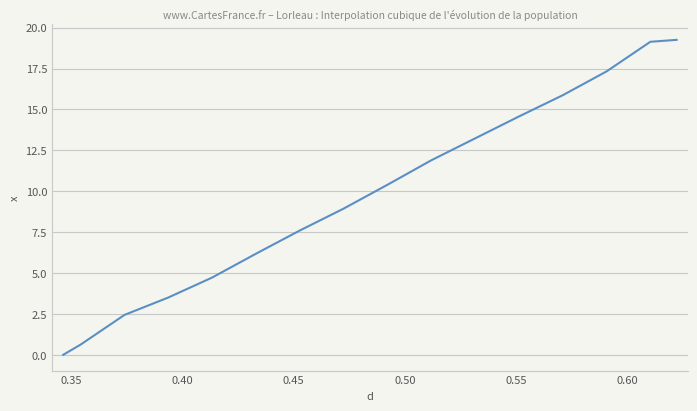

What is the greatest value displayed?

19.3